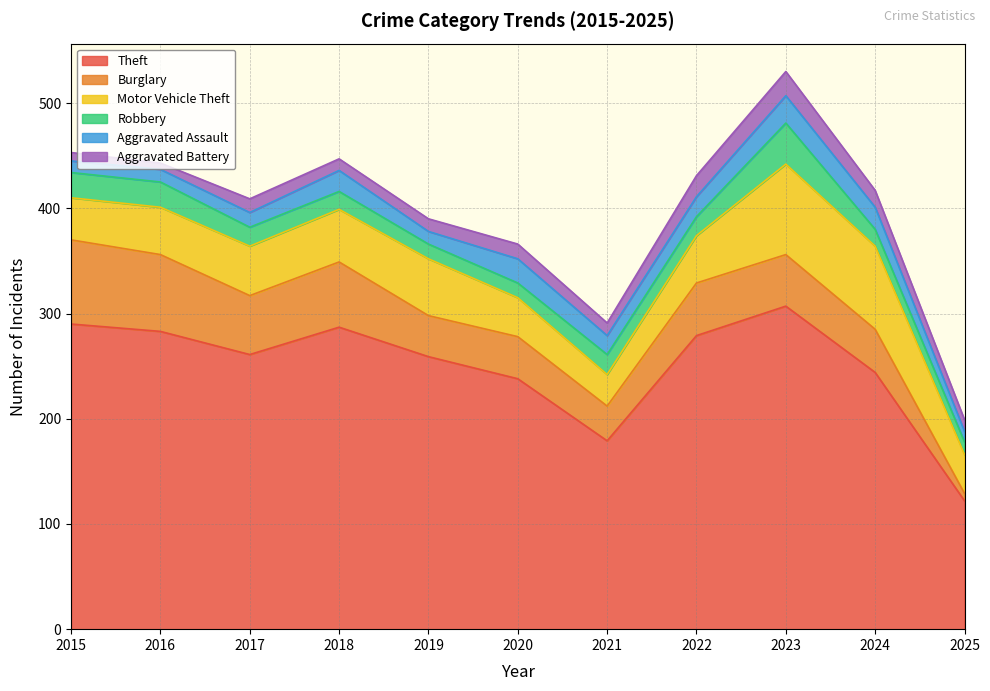

At which category does Burglary reach its first local valley?

2017